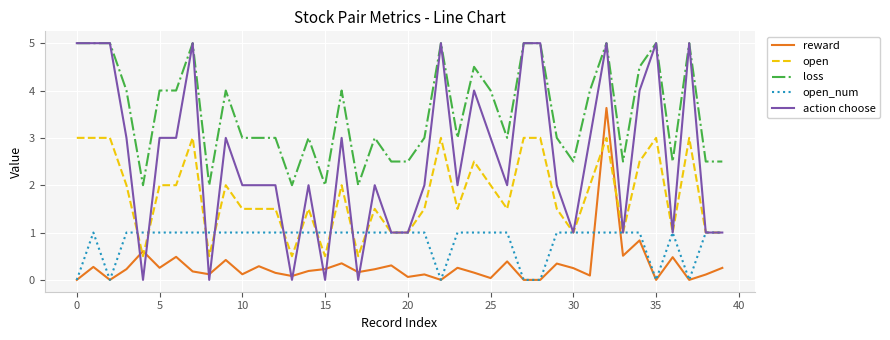

True or false: reward and loss cross at least once.

False